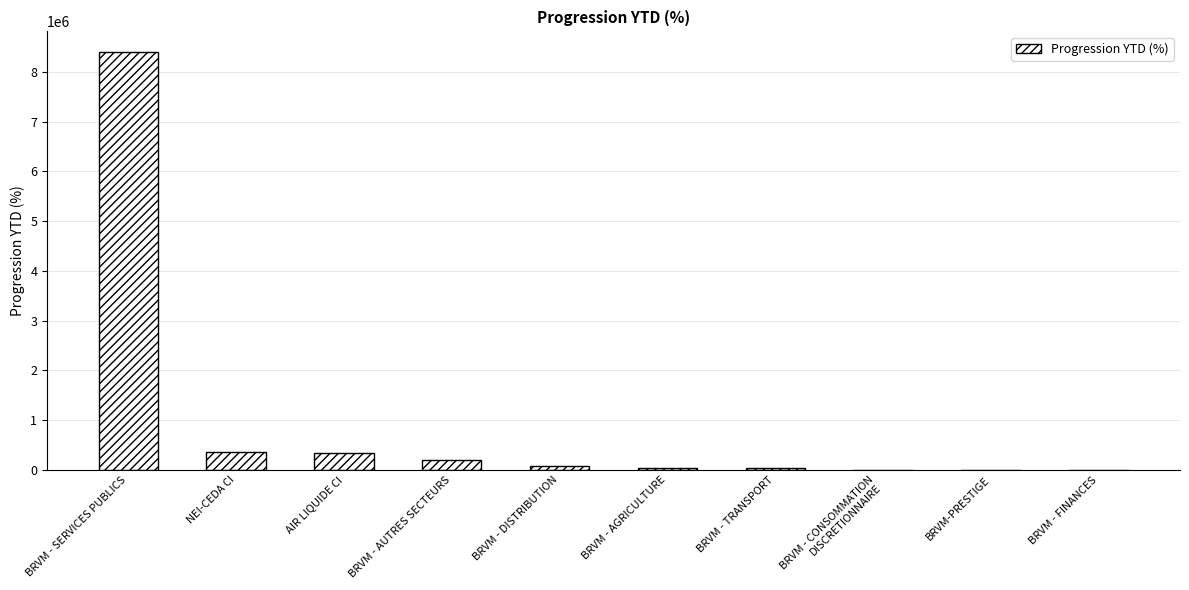

What is the sum of all values?

9498403.7